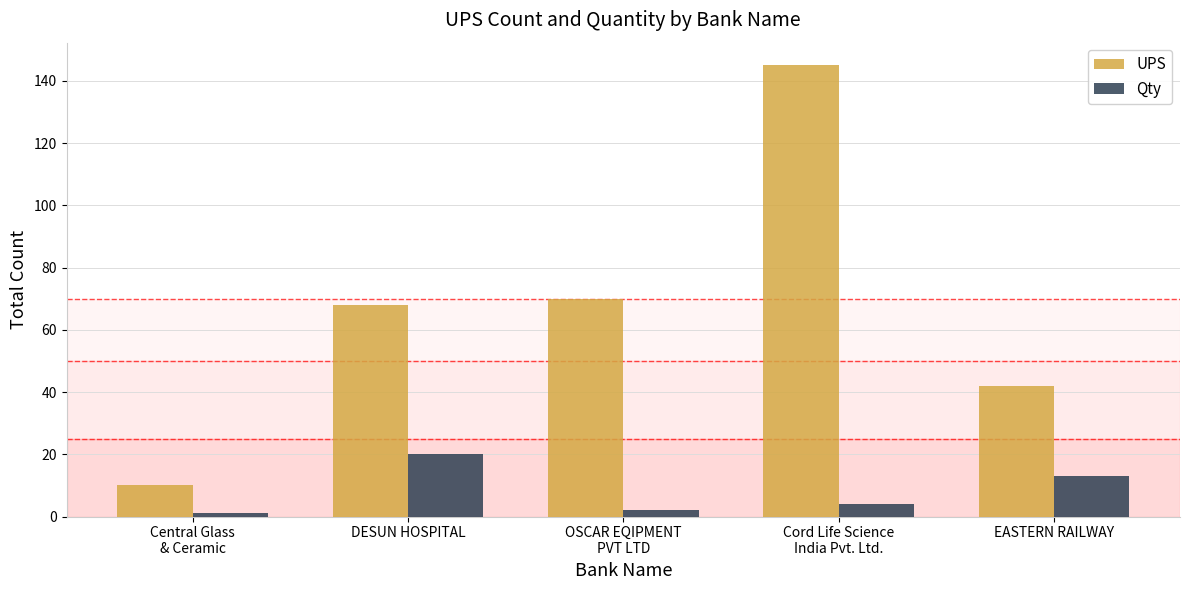

Rank the series by their maximum value, from lowest to highest.

Qty, UPS